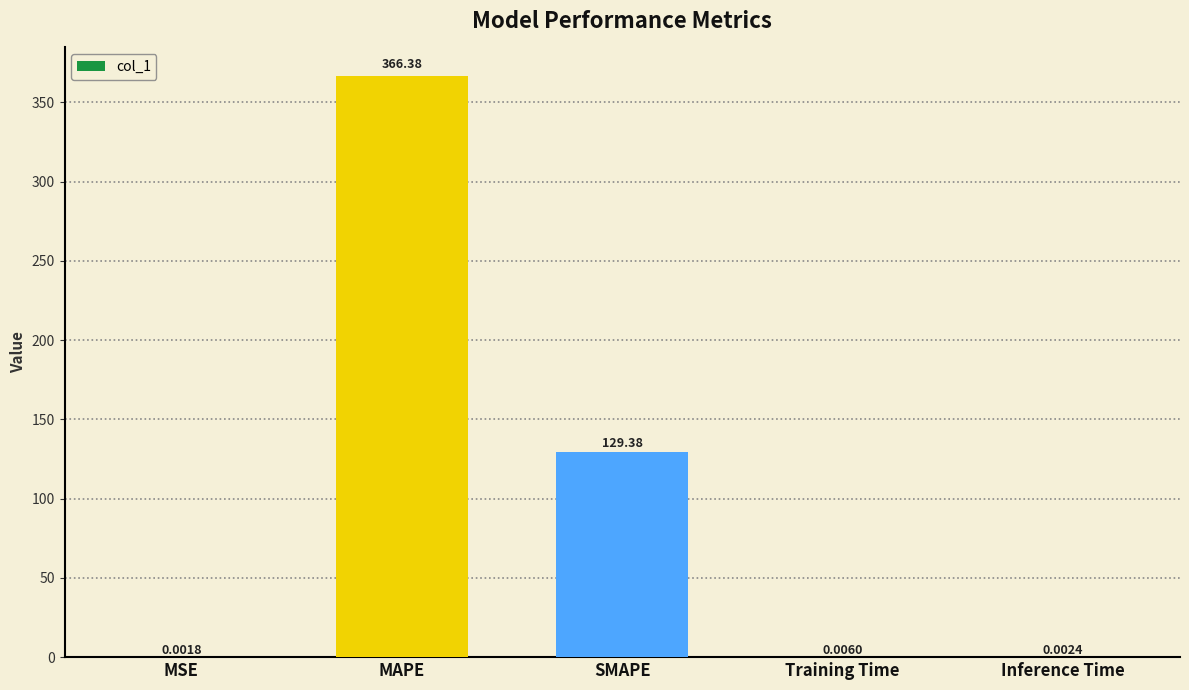

Where is the data nearest to the value 183?

SMAPE